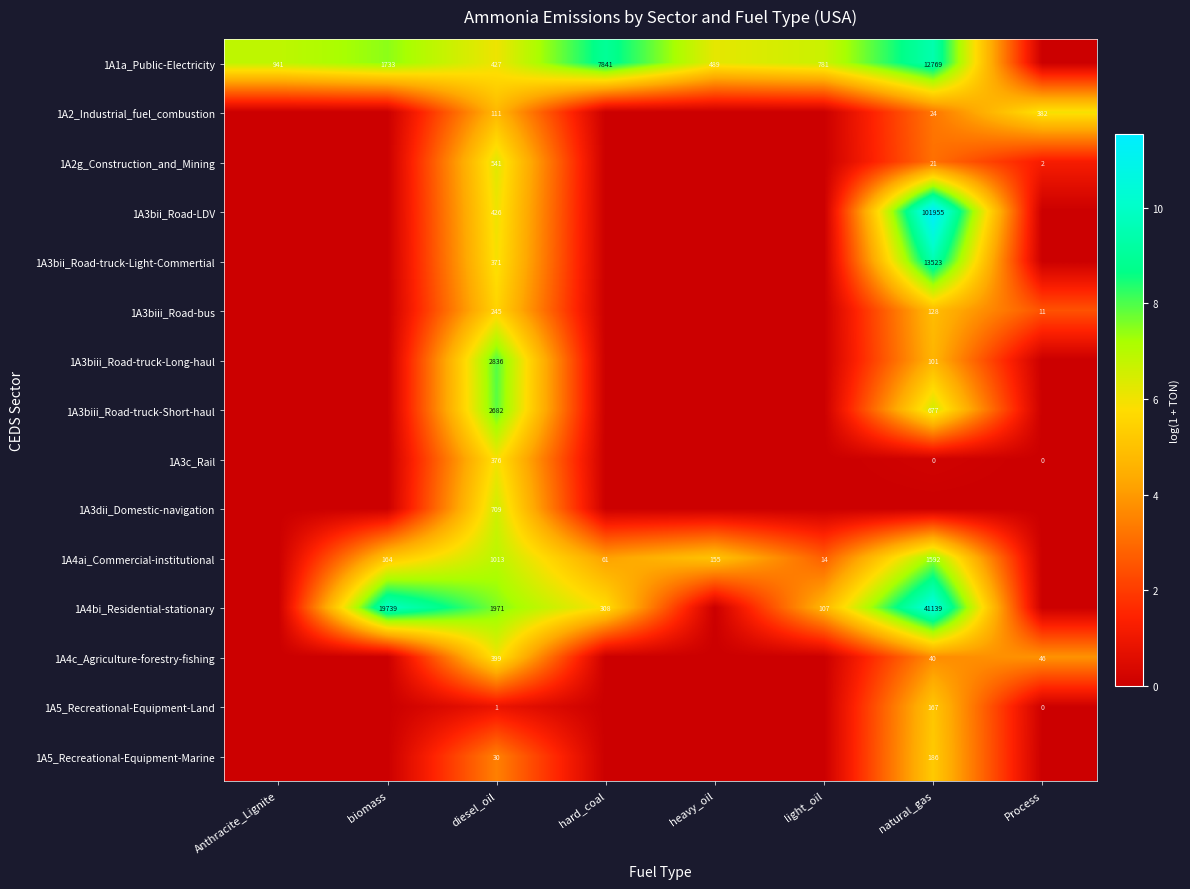

The value of 1A2_Industrial_fuel_combustion at Process is 669. True or false?

False